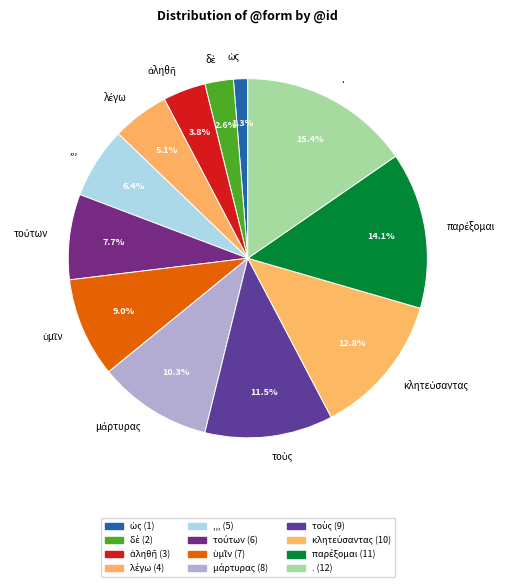

Which category has the biggest portion of the pie?

.